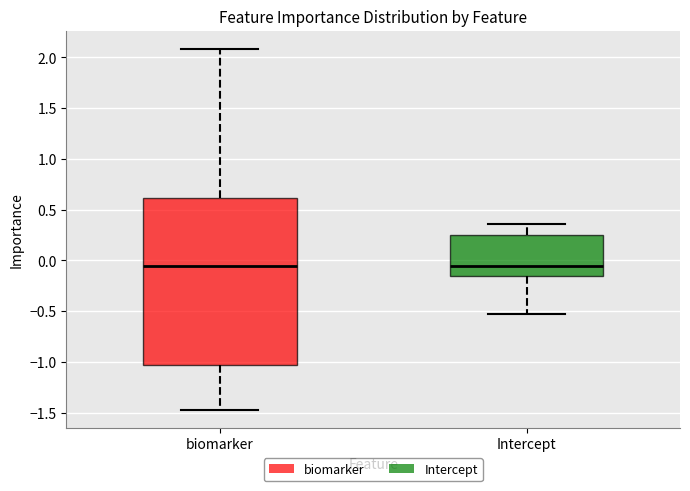

Reading left to right, read every box against the y-axis: the position of its median line, the range the box covers, and the ends of its whiskers. The values are not printed on the chart, so give them approximately, as read against the axis.

biomarker: median -0.05, box -1.05 to 0.60, whiskers -1.45 to 2.10
Intercept: median -0.05, box -0.15 to 0.25, whiskers -0.55 to 0.35